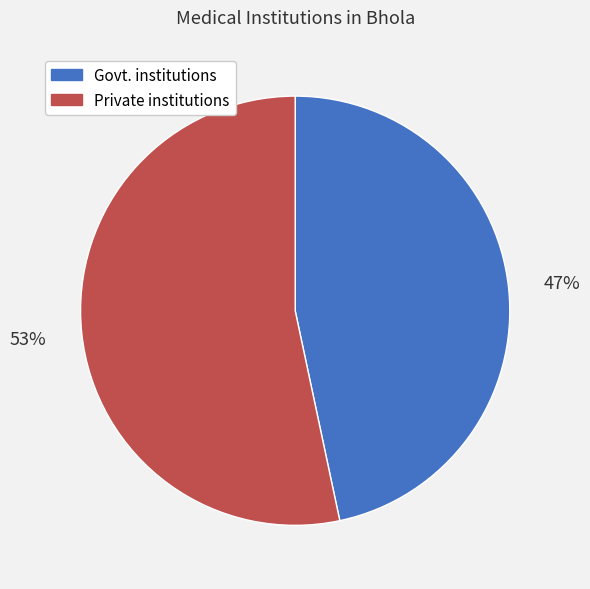

Is there any slice that represents more than half of the pie?

Yes